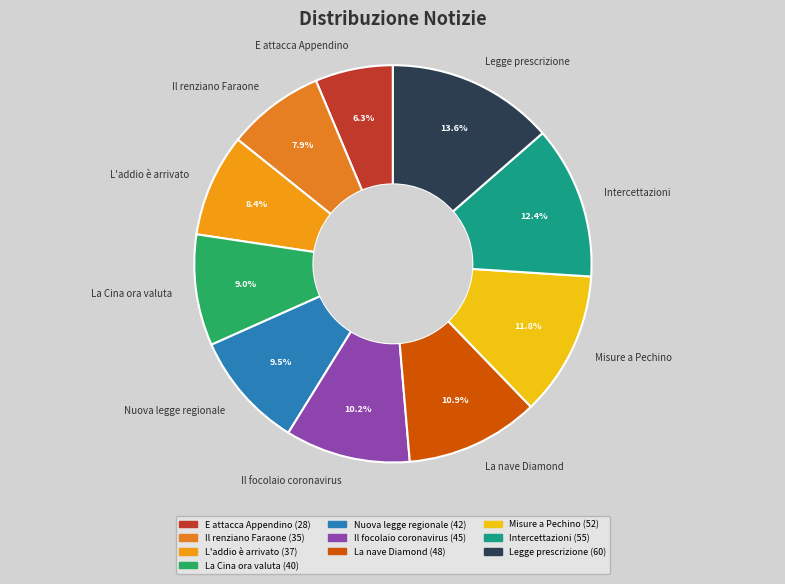

How many slices are in this pie chart?

10